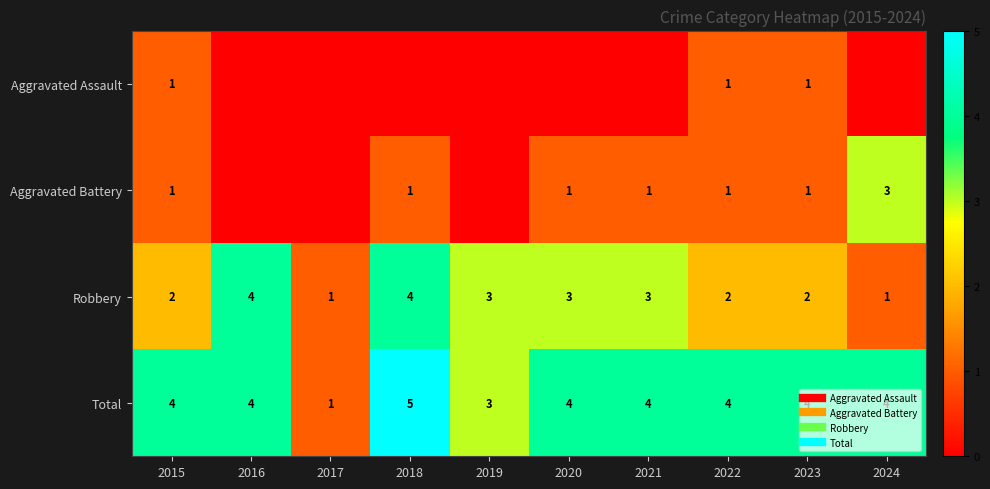

Is it true that Aggravated Battery equals 0 at 2016?

True